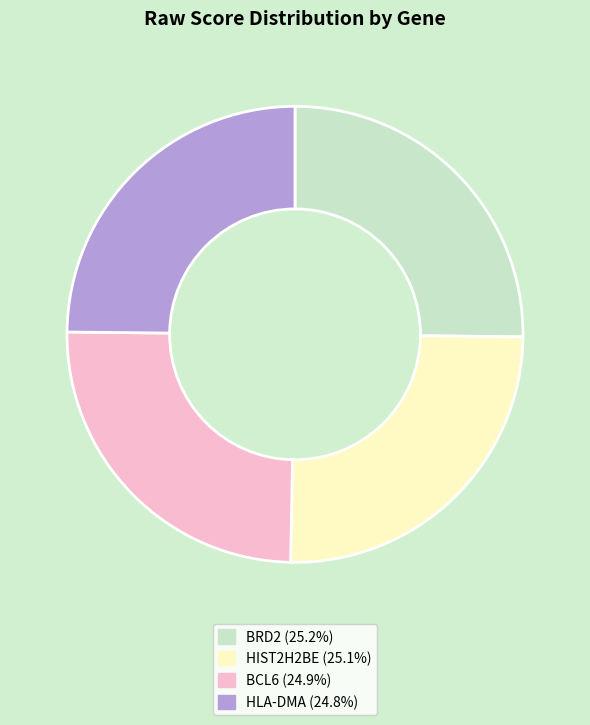

How many segments does this pie chart have?

4